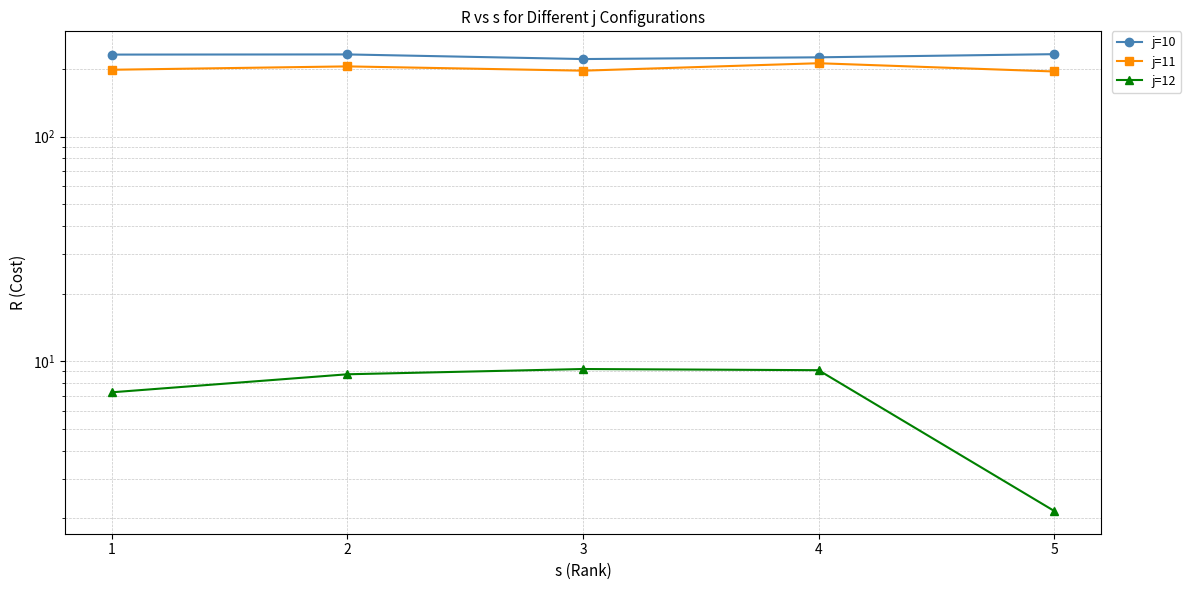

What is the maximum value for j=11?

212.3